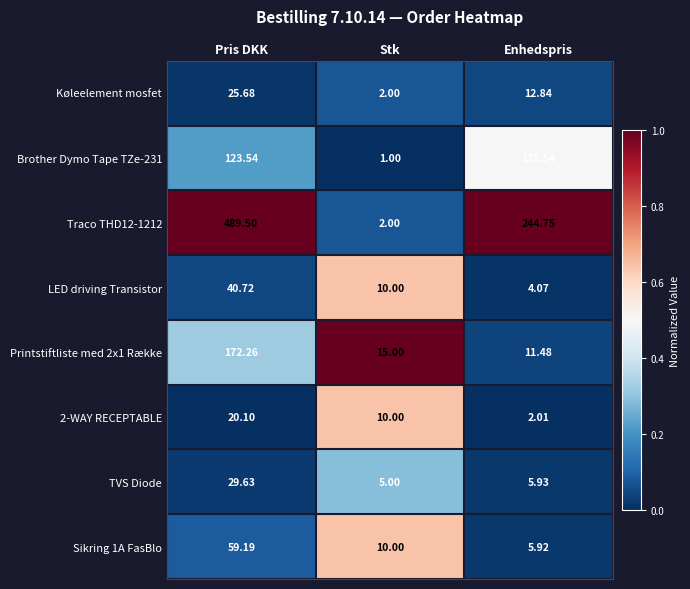

At which category is the sum across all series the highest?

Pris DKK